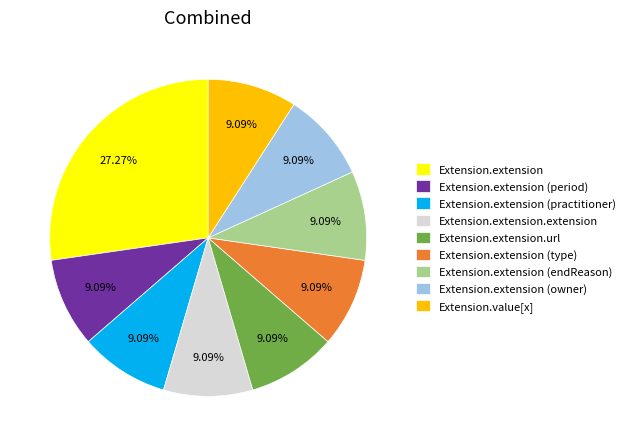

To the nearest percent, what is the difference between the largest and smallest slice percentages?

18%